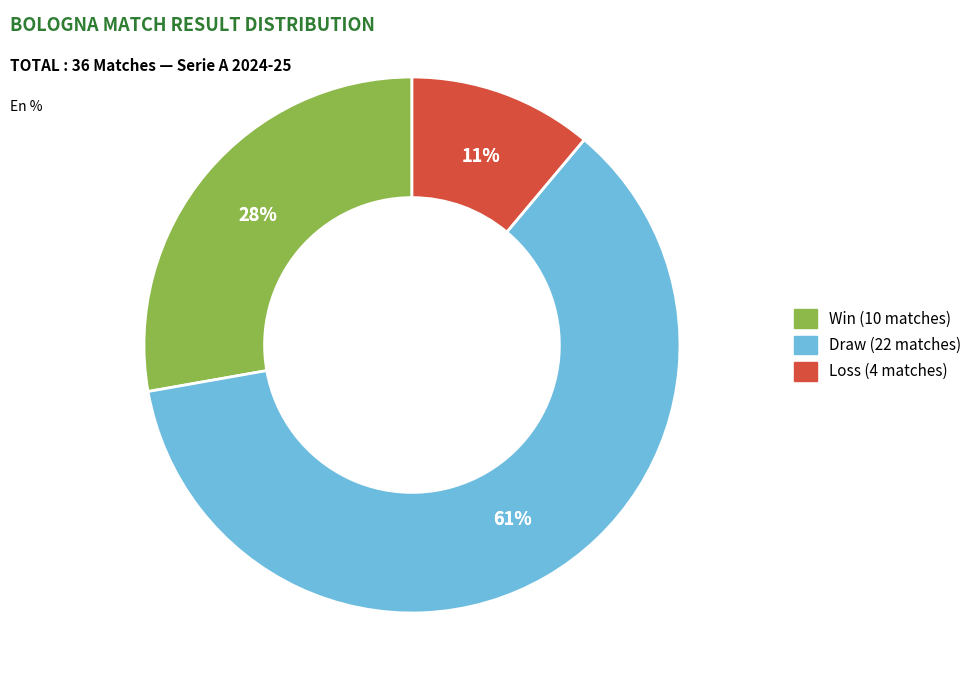

Is it true that Draw is 66% of the pie?

False